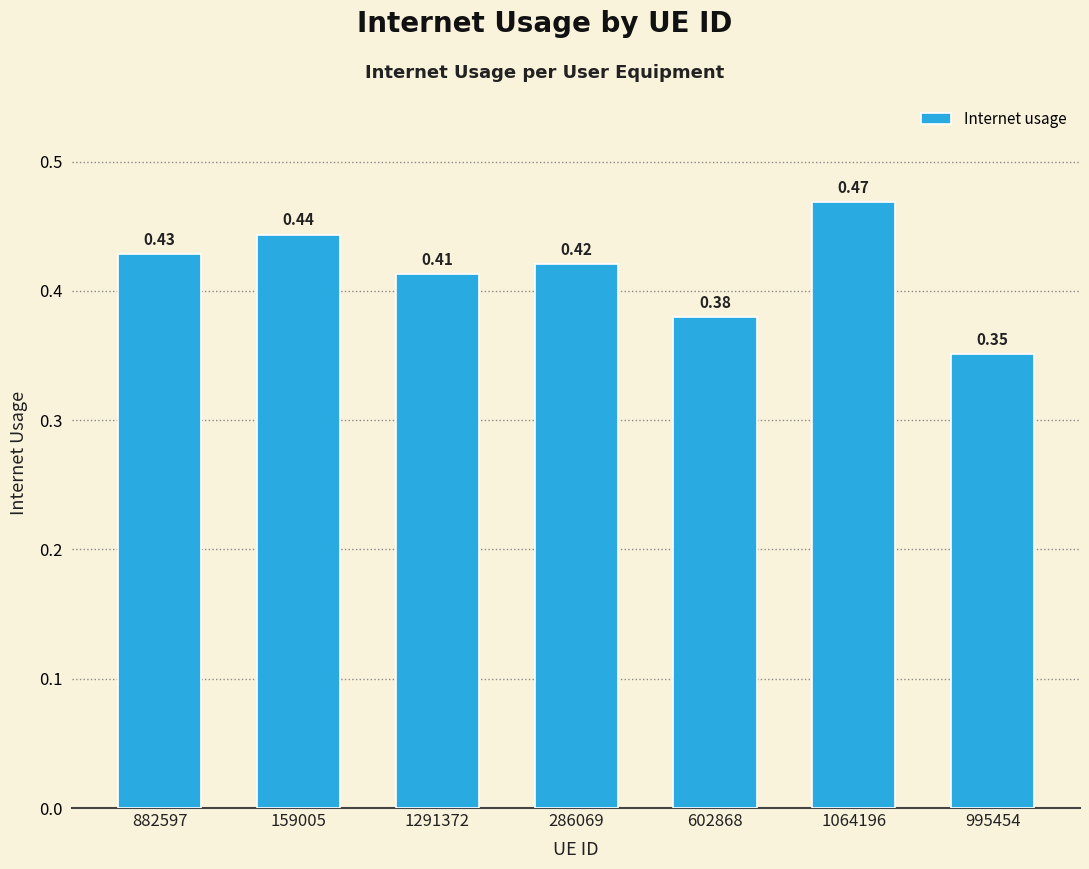

At which category does the chart reach its peak across all series?

1064196